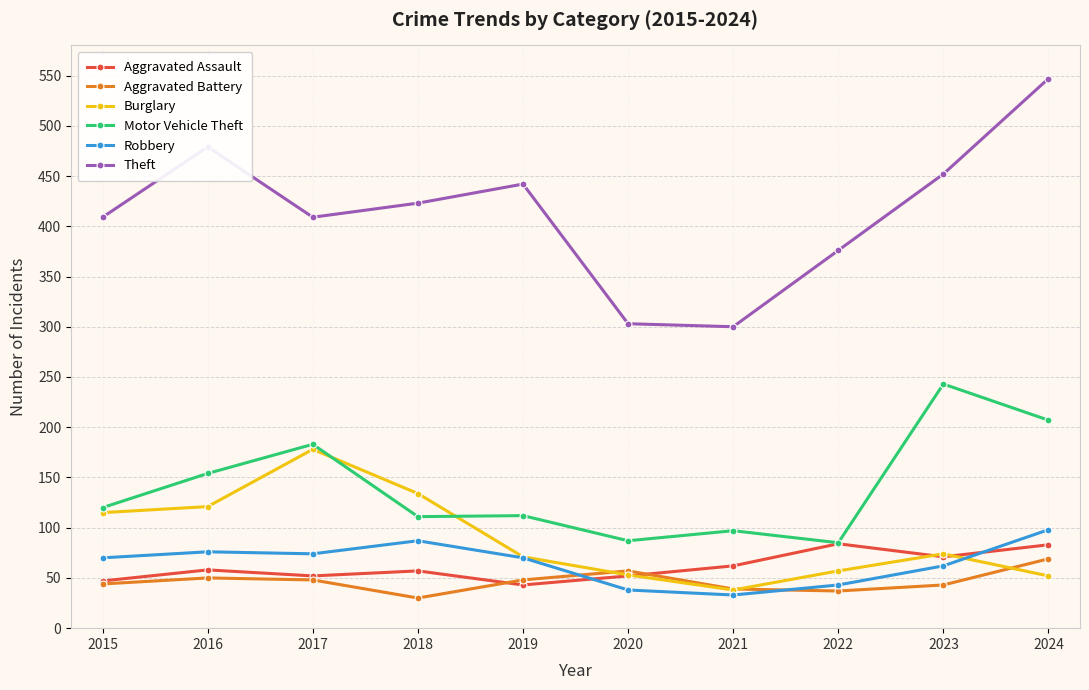

What is the difference between the second highest and second lowest values in the Aggravated Battery series?

20